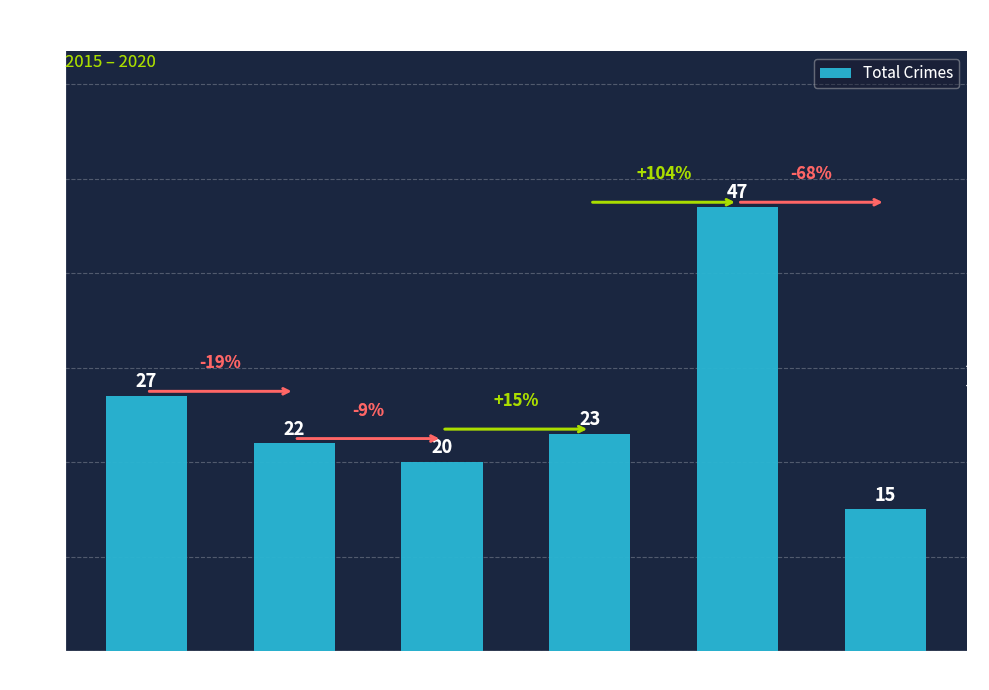

Rank the categories by value from highest to lowest.

2019, 2015, 2018, 2016, 2017, 2020